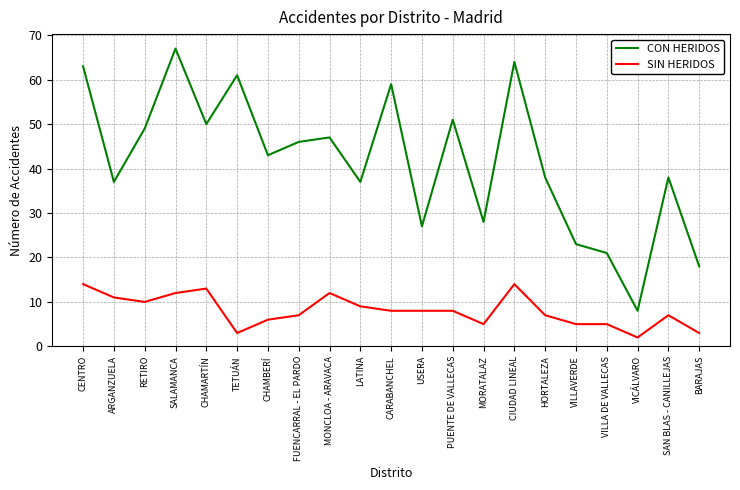

Reading left to right, what are all the values shown in this chart?

CON HERIDOS: CENTRO=63	ARGANZUELA=37	RETIRO=49	SALAMANCA=67	CHAMARTÍN=50	TETUÁN=61	CHAMBERÍ=43	FUENCARRAL - EL PARDO=46	MONCLOA - ARAVACA=47	LATINA=37	CARABANCHEL=59	USERA=27	PUENTE DE VALLECAS=51	MORATALAZ=28	CIUDAD LINEAL=64	HORTALEZA=38	VILLAVERDE=23	VILLA DE VALLECAS=21	VICÁLVARO=8	SAN BLAS - CANILLEJAS=38	BARAJAS=18
SIN HERIDOS: CENTRO=14	ARGANZUELA=11	RETIRO=10	SALAMANCA=12	CHAMARTÍN=13	TETUÁN=3	CHAMBERÍ=6	FUENCARRAL - EL PARDO=7	MONCLOA - ARAVACA=12	LATINA=9	CARABANCHEL=8	USERA=8	PUENTE DE VALLECAS=8	MORATALAZ=5	CIUDAD LINEAL=14	HORTALEZA=7	VILLAVERDE=5	VILLA DE VALLECAS=5	VICÁLVARO=2	SAN BLAS - CANILLEJAS=7	BARAJAS=3